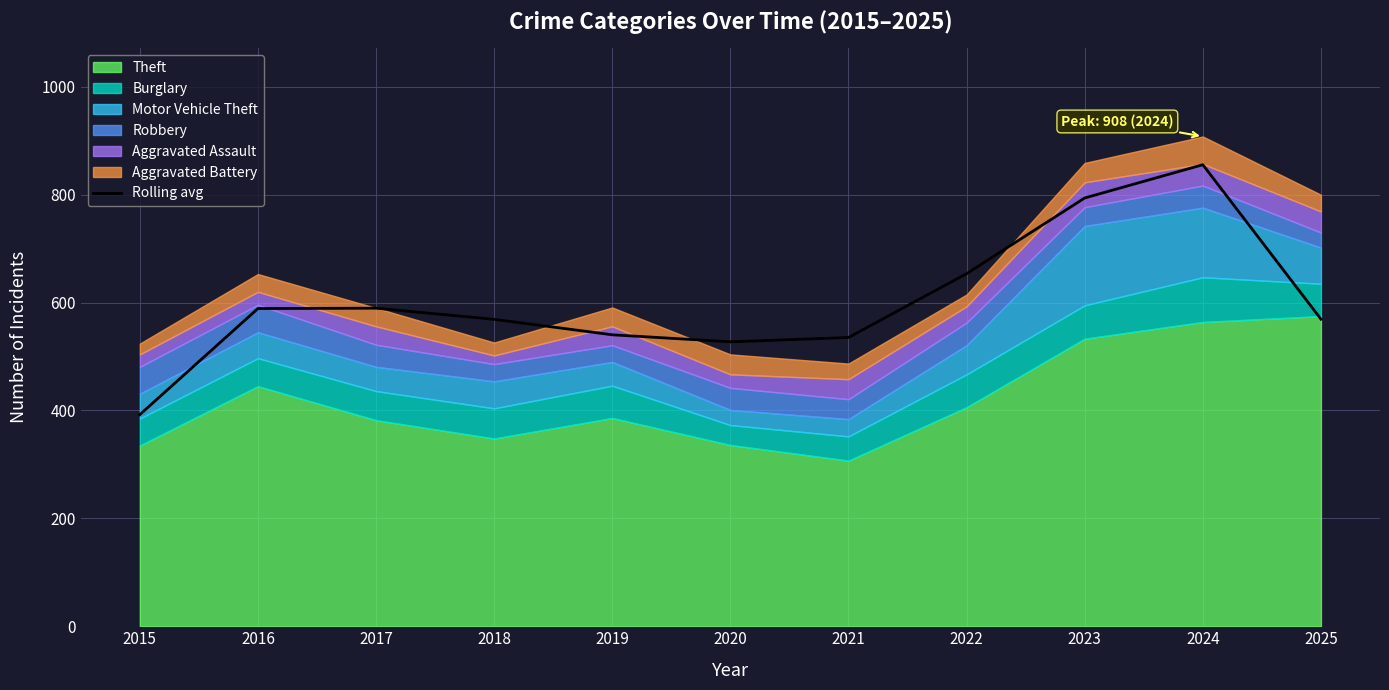

How many interior local valleys (lower than both neighbors) does the data have?

1